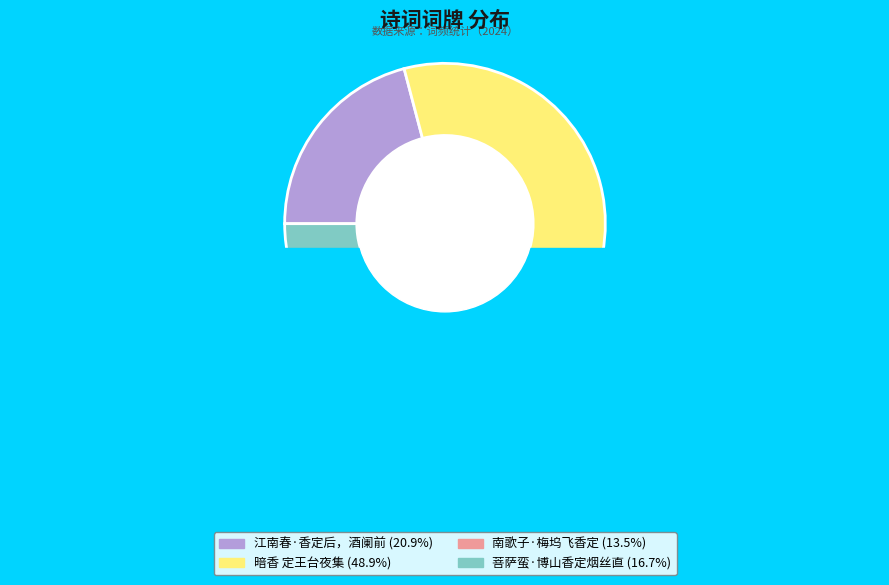

What percentage is the 暗香 定王台夜集 slice, to the nearest percent?

49%